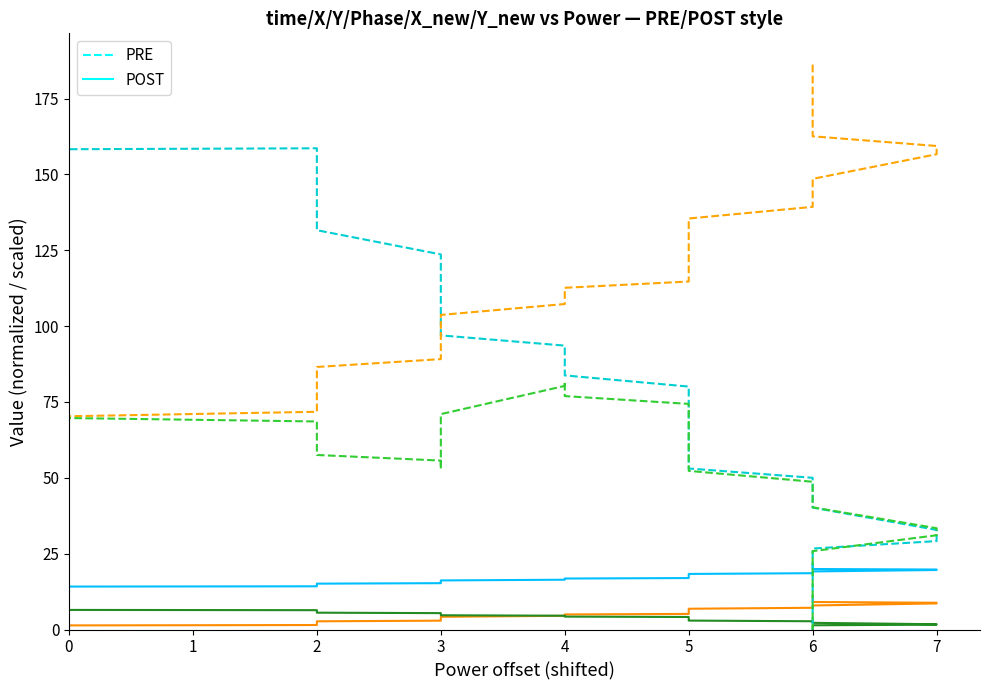

Which series has the largest range (max minus min)?

Phase_Unwrapped (scaled) PRE